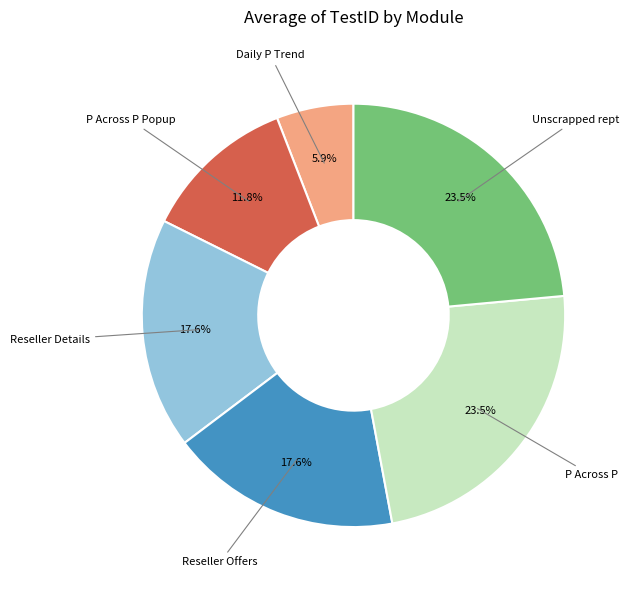

Does any single category account for the majority?

No